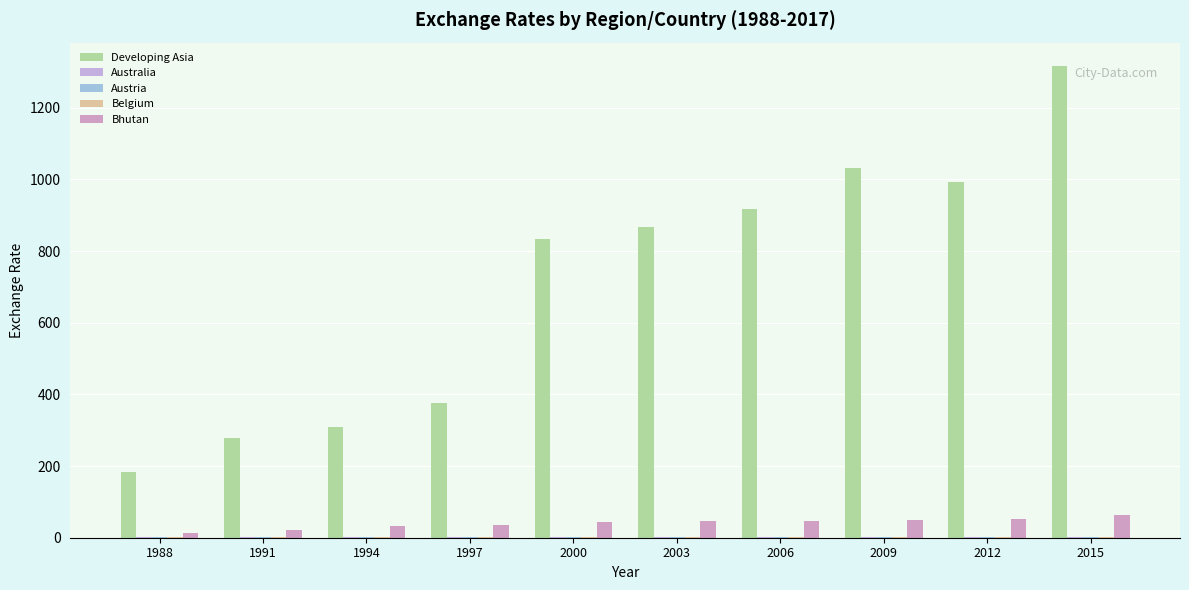

The Developing Asia series shows 100.3 at 1994. True or false?

False